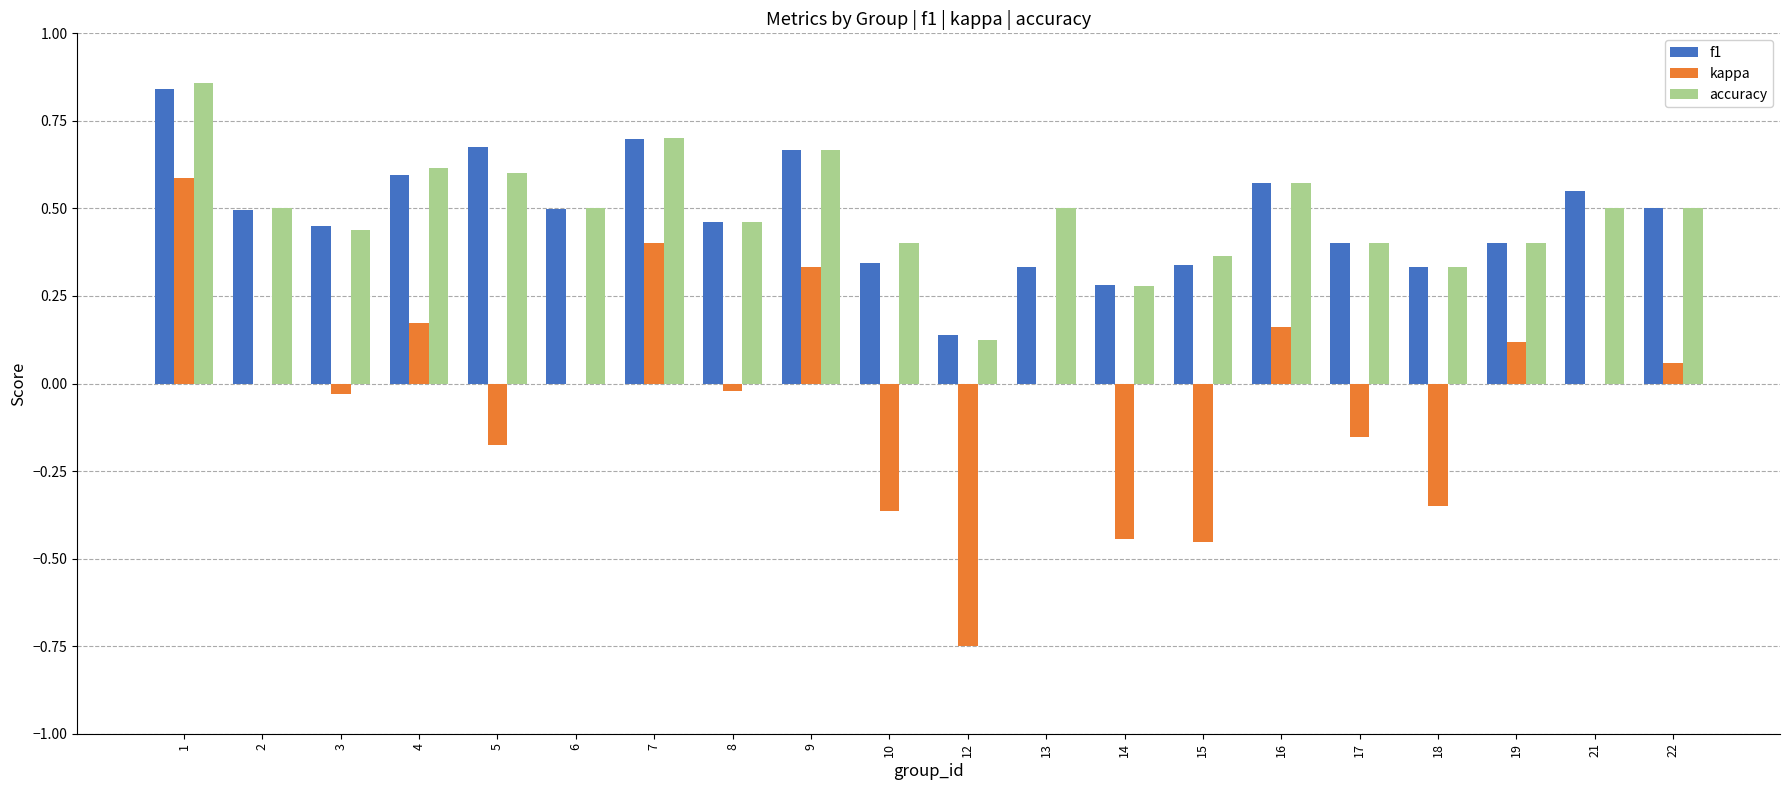

Are the bars grouped side by side (vs. stacked)?

Yes